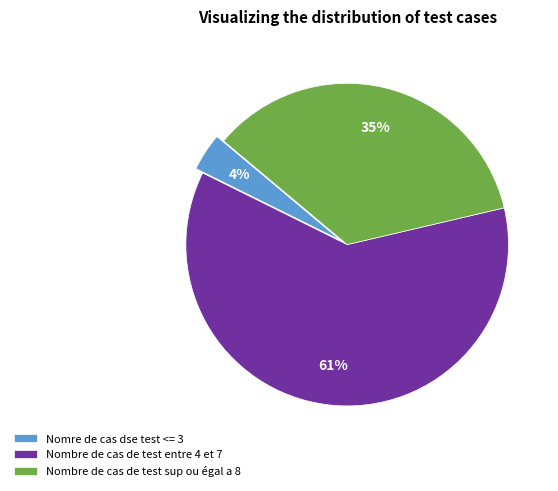

Count the number of slices in the pie.

3